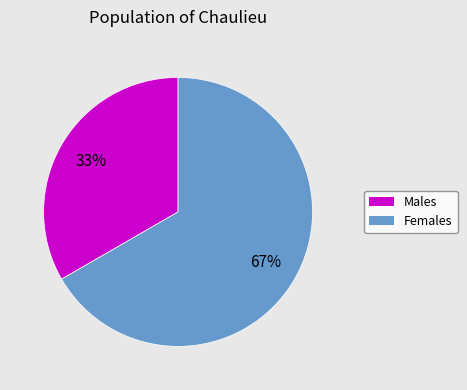

Is it true that Males is 33% of the pie?

True